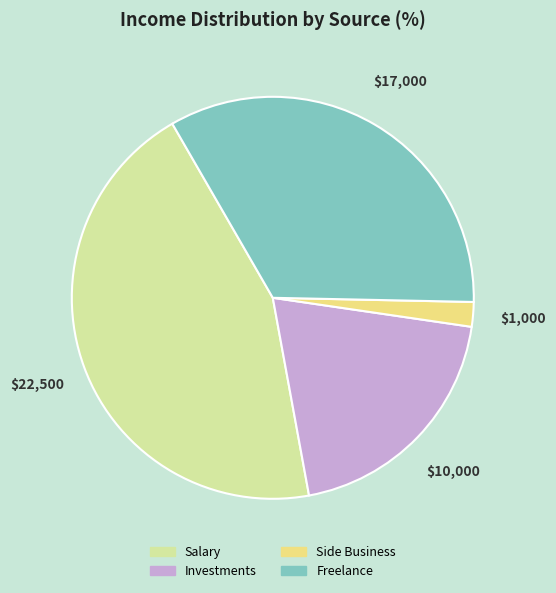

Is there a majority slice in this chart?

No